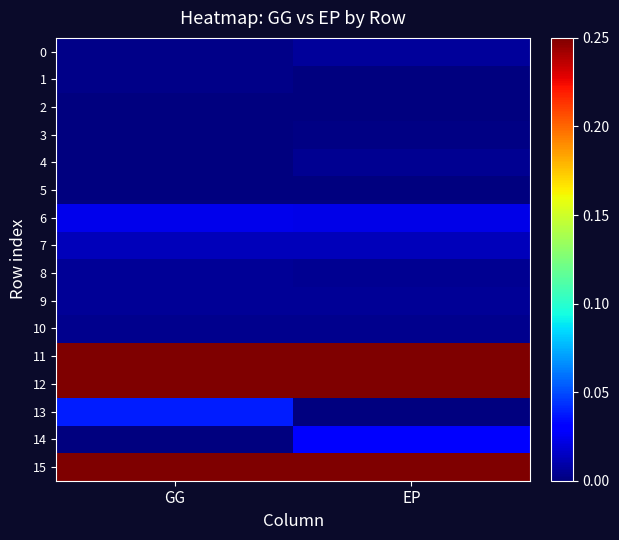

Rank the series by their maximum value, from highest to lowest.

15, 11, 12, 13, 14, 6, 7, 0, 9, 8, 4, 10, 1, 3, 5, 2